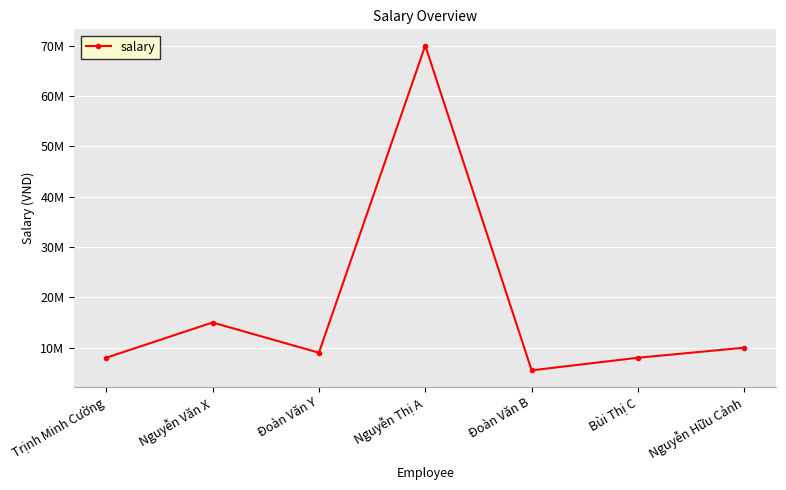

What is the average value?

17928571